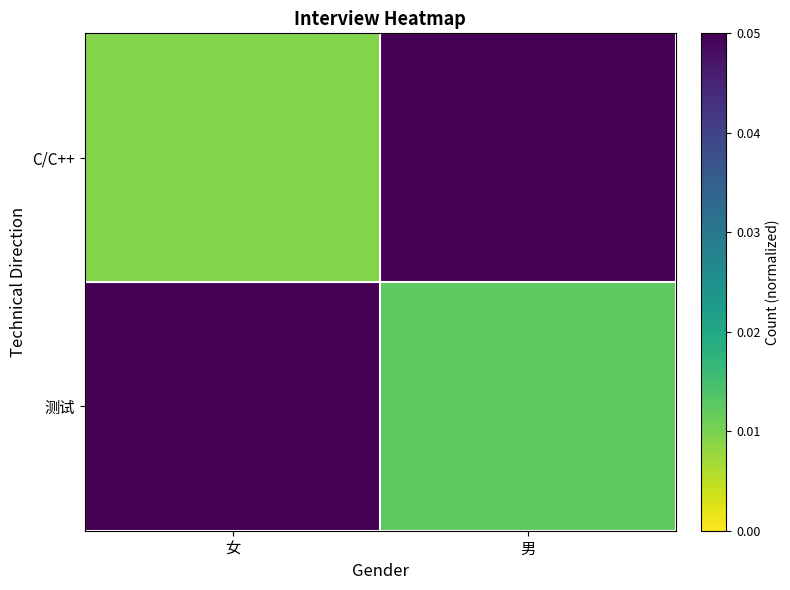

Between 女 and 男, which series saw the biggest shift?

C/C++